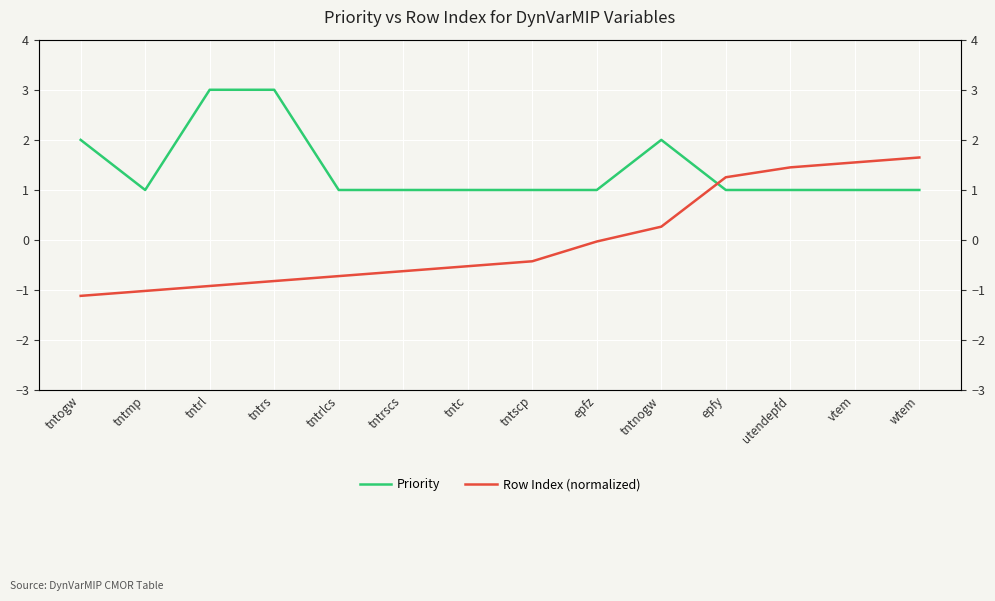

What is the value of the Row Index (normalized) point at the 2nd from the left?

-1.0